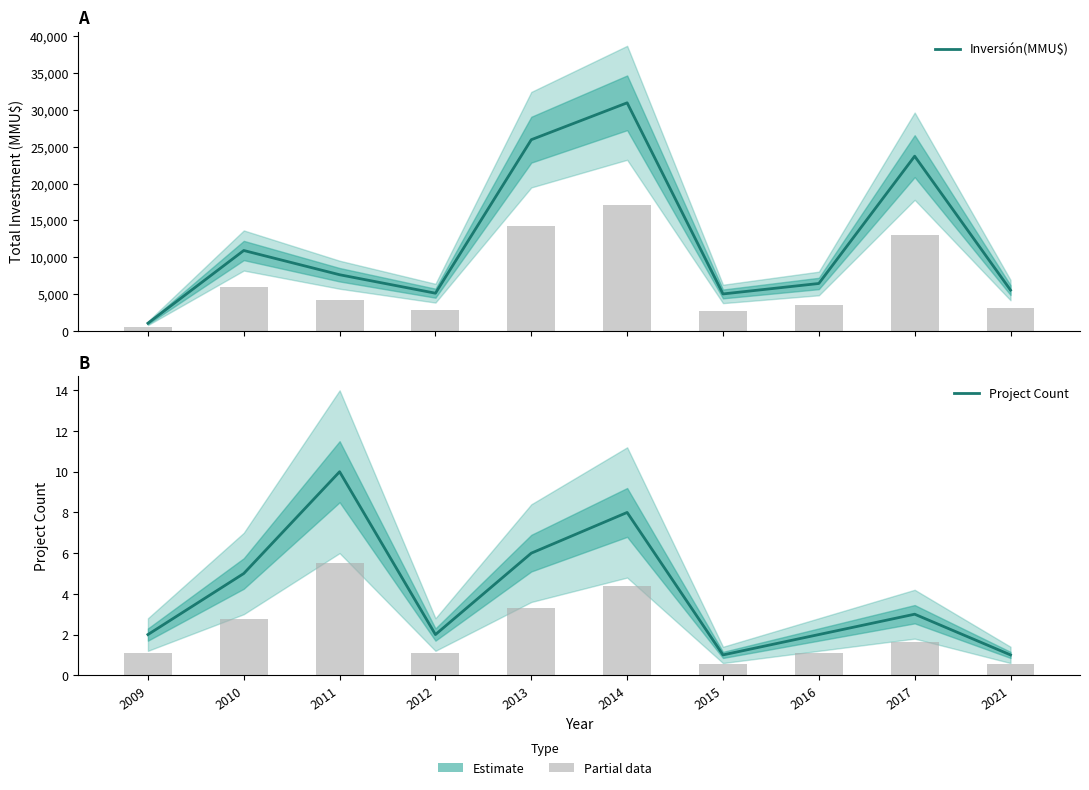

How many categories are shown in the chart?

10